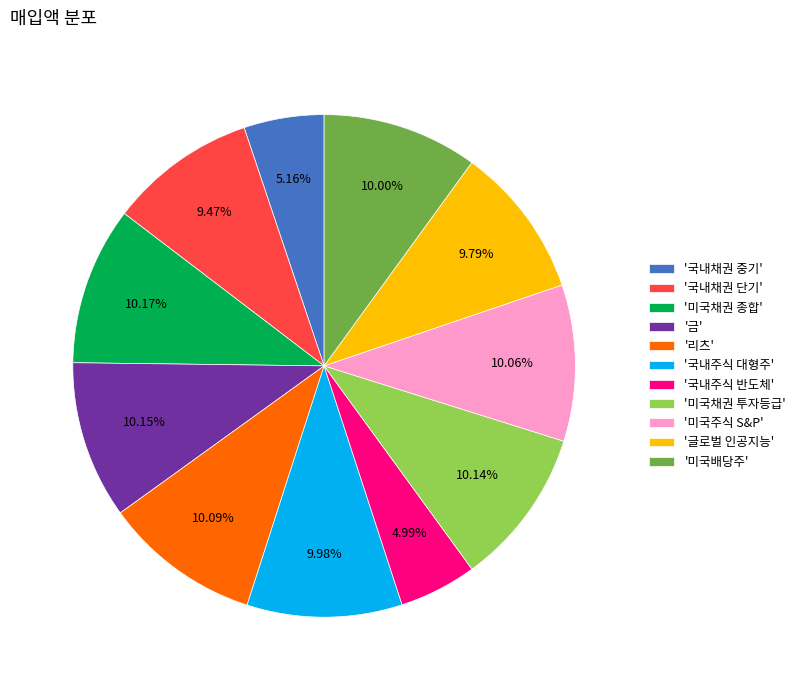

Which has a higher value, '국내채권 중기' or '미국배당주'?

'미국배당주'